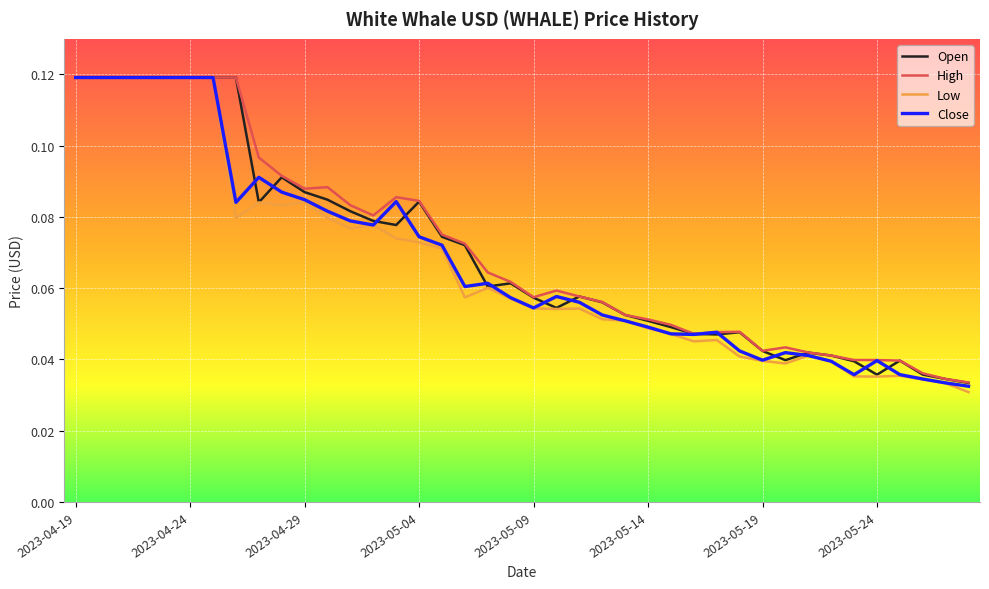

Which series has the largest range (max minus min)?

Low